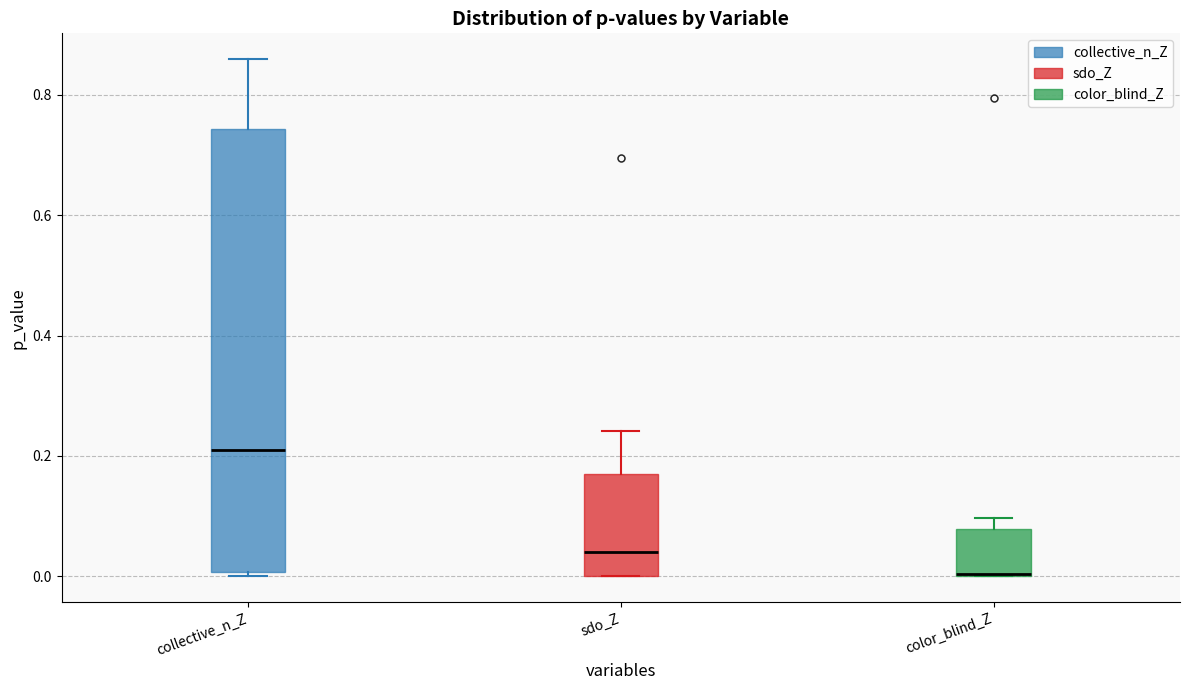

Reading left to right, transcribe this box plot: for each box, give where its median line is, the range the box spans, and where its two whiskers end, as read against the y-axis. The values are not printed on the chart, so give them approximately, as read against the axis.

collective_n_Z: median 0.20, box 0.00 to 0.74, whiskers 0.00 (just below the box's lower edge) to 0.86
sdo_Z: median 0.04, box 0.00 to 0.16, whiskers 0.00 to 0.24
color_blind_Z: median 0.00, box 0.00 to 0.08, whiskers 0.00 to 0.10